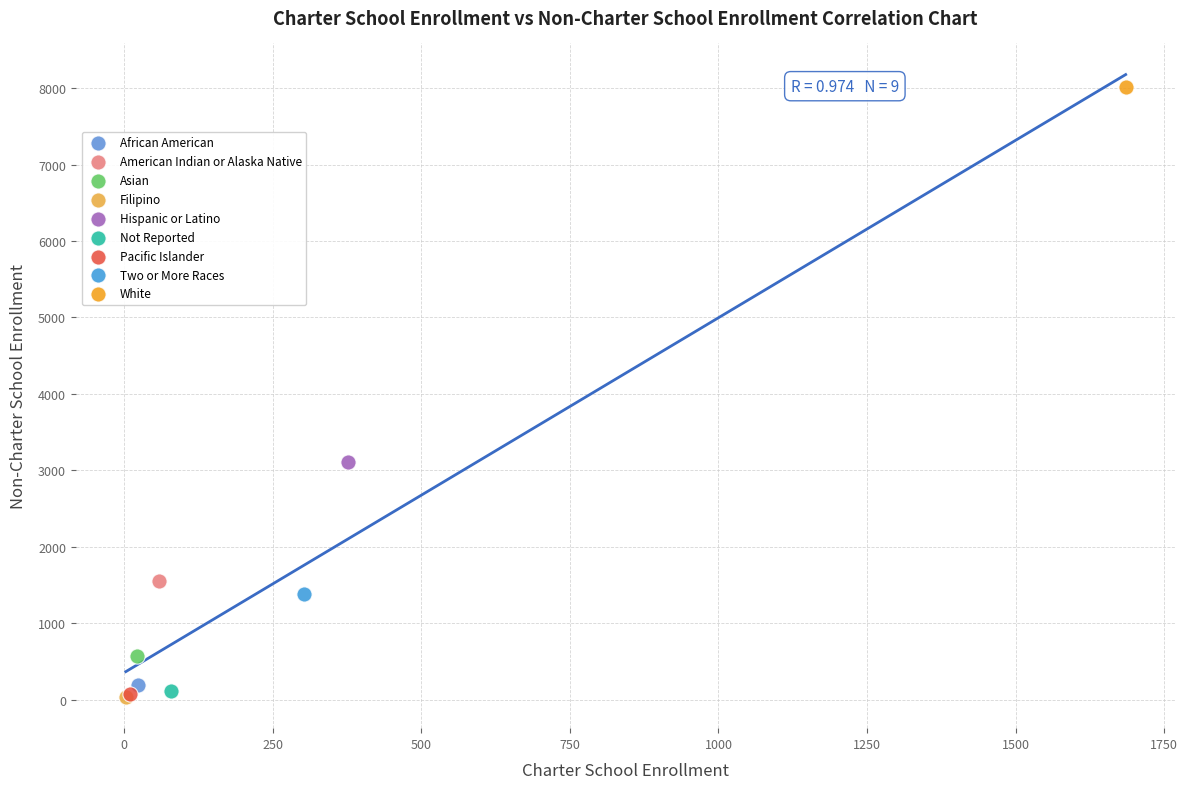

What are all the series names shown in the legend?

African American, American Indian or Alaska Native, Asian, Filipino, Hispanic or Latino, Not Reported, Pacific Islander, Two or More Races, White